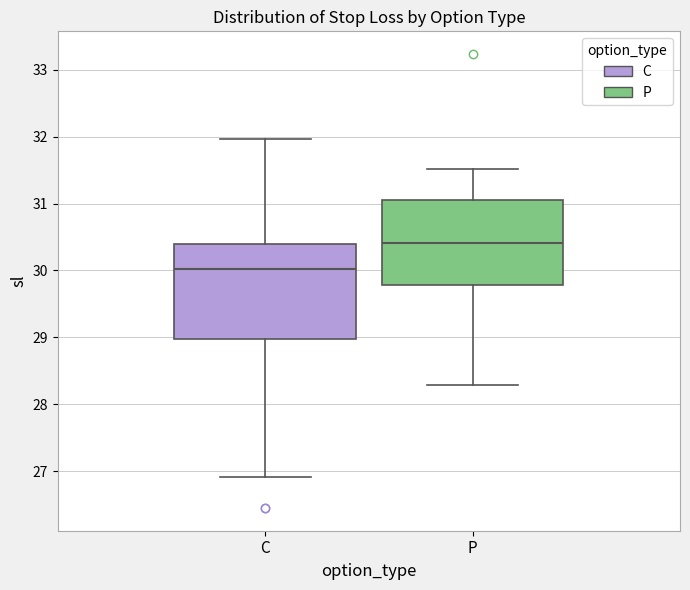

Which box has the lowest median line?

C